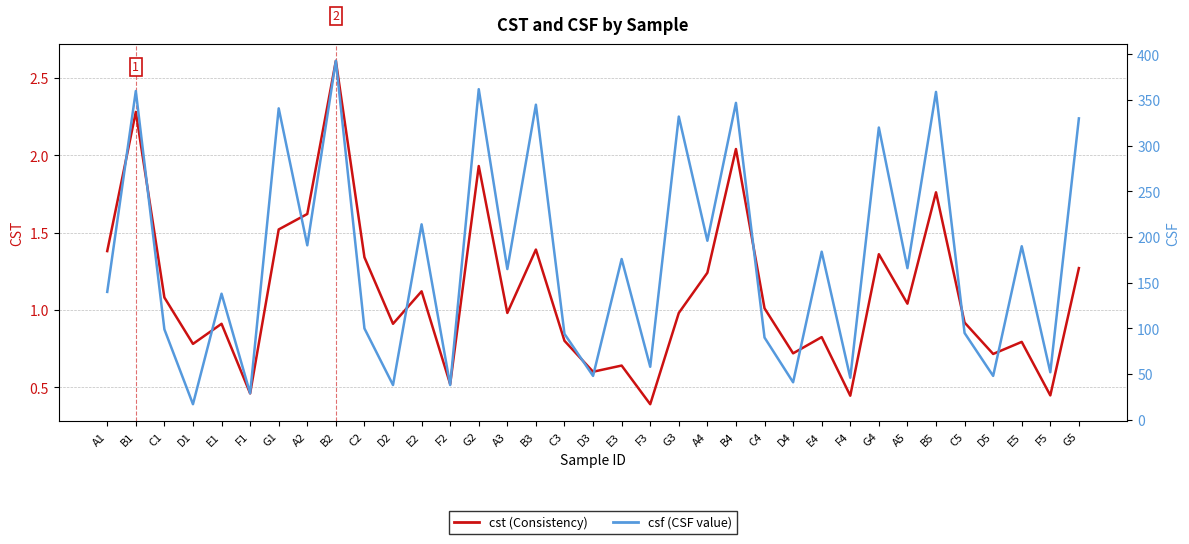

What are all the series names shown in the legend?

cst, csf